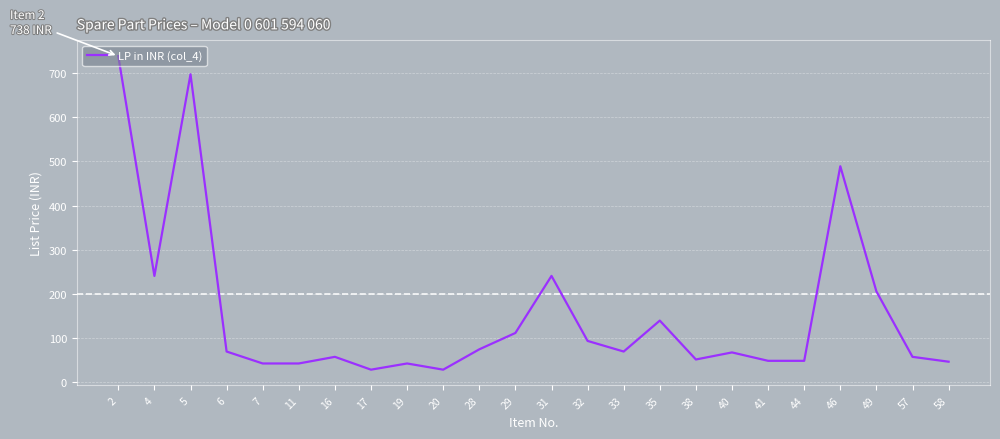

True or false: the data shows 75 at 28.

True